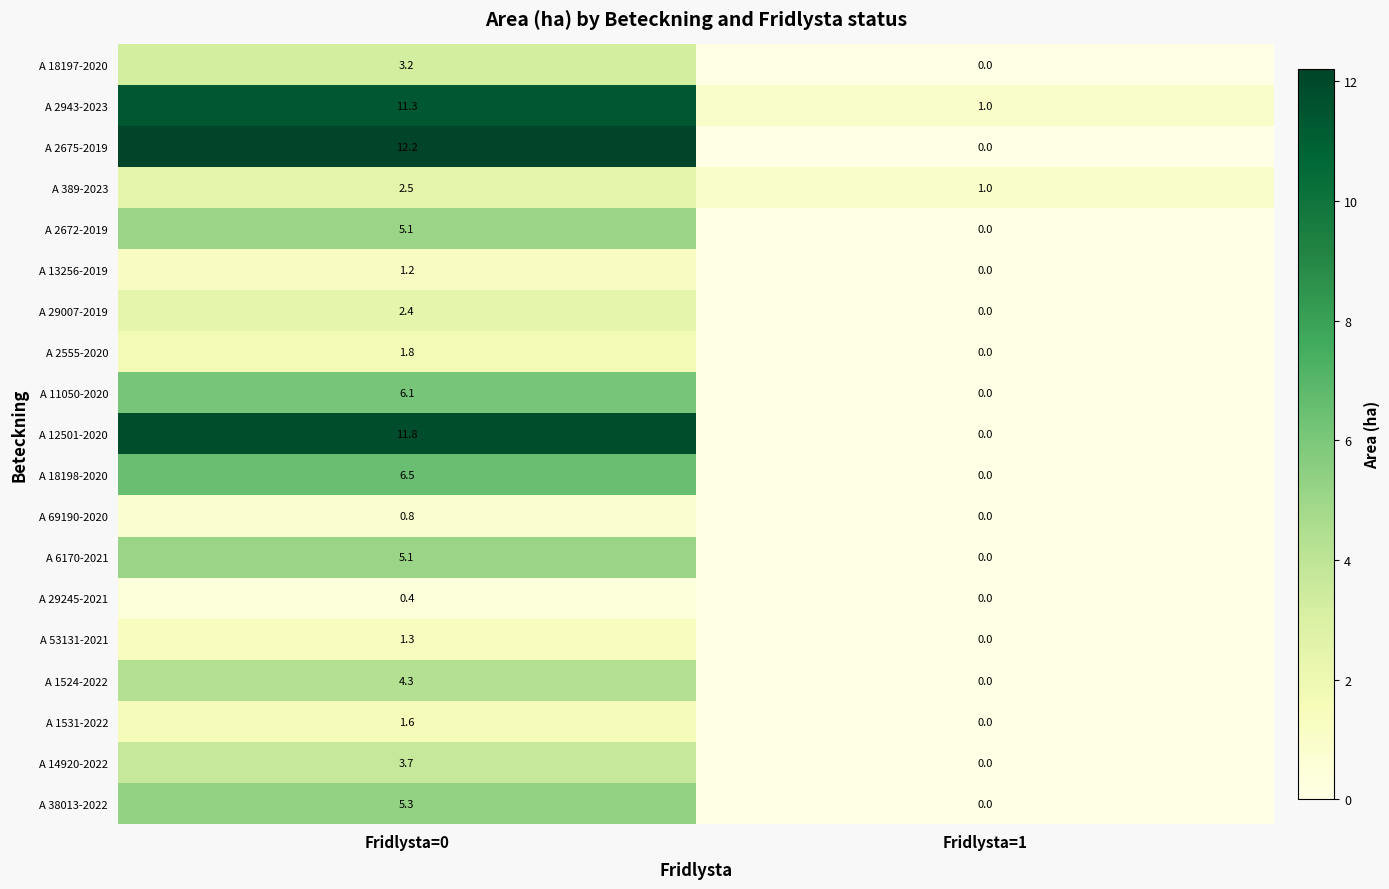

How many categories are shown in the chart?

2